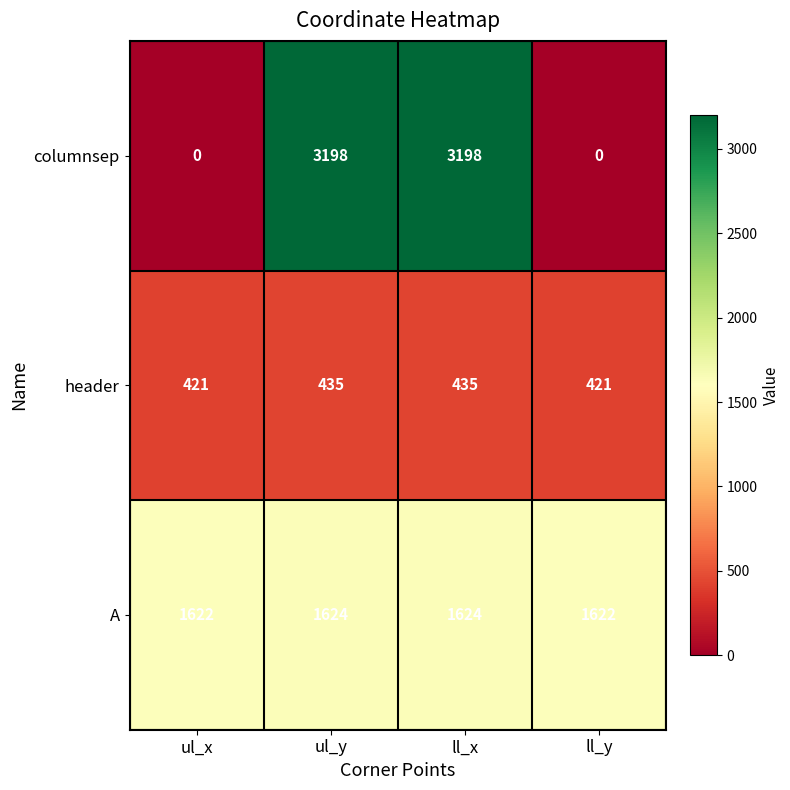

Count the number of categories in the chart.

4